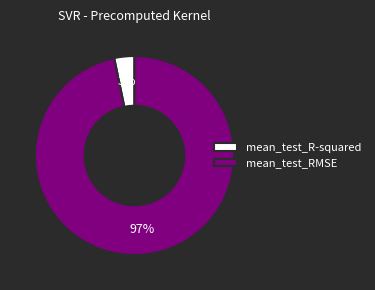

To the nearest percent, what percentage of the pie is mean_test_RMSE?

97%